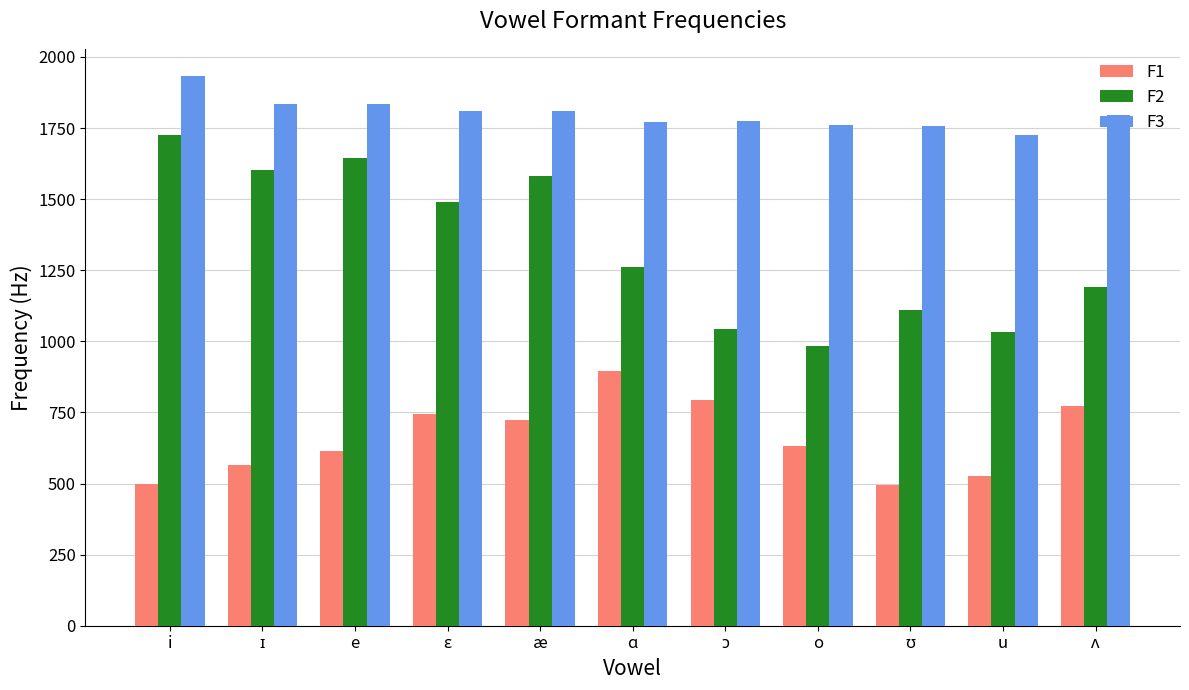

Rank the series at i from lowest to highest value.

F1, F2, F3